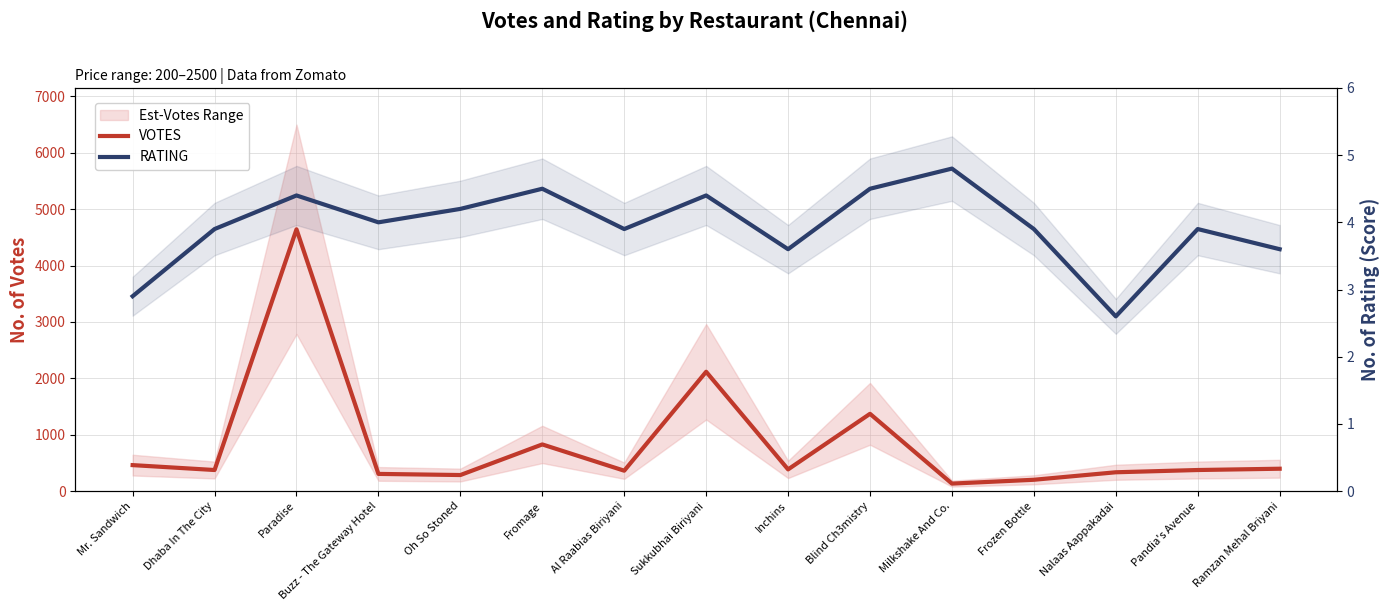

The value of RATING at Sukkubhai Biriyani is 4.4. True or false?

True